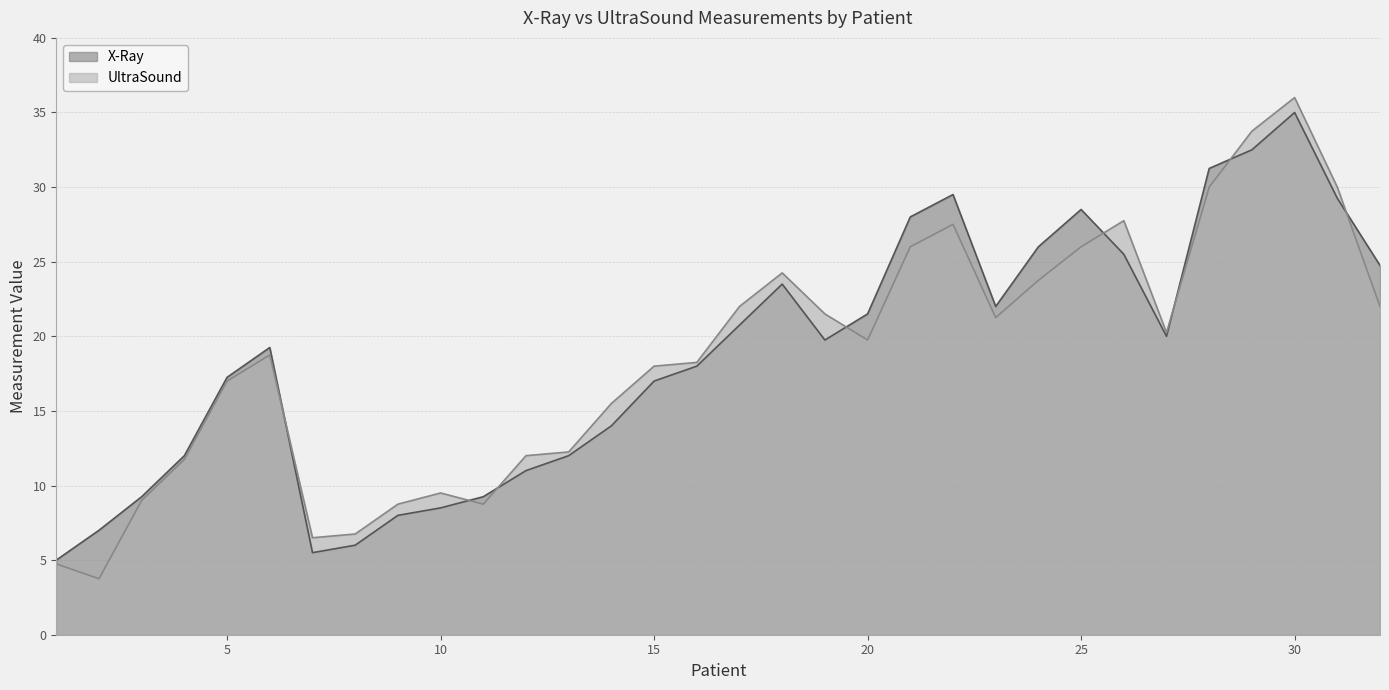

What is the sum of the UltraSound values at 16 and 23?

39.5